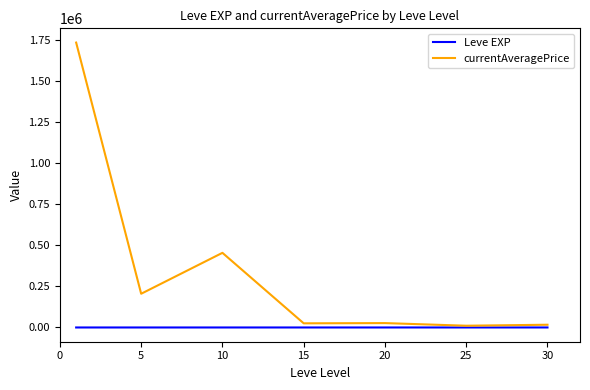

What is the average value of the currentAveragePrice series?

353033.3